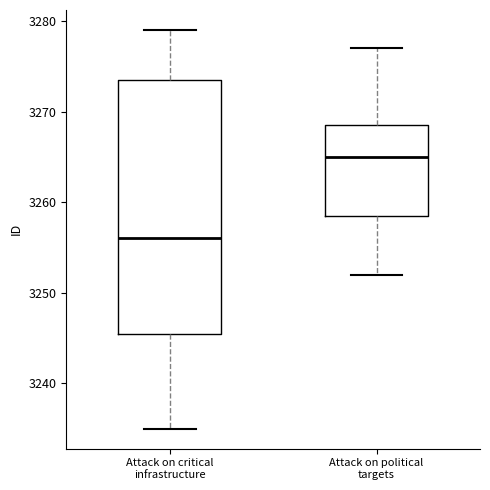

Reading left to right, read every box against the y-axis: the position of its median line, the range the box covers, and the ends of its whiskers. The values are not printed on the chart, so give them approximately, as read against the axis.

Attack on critical infrastructure: median 3256, box 3246 to 3274, whiskers 3235 to 3279
Attack on political targets: median 3265, box 3259 to 3269, whiskers 3252 to 3277